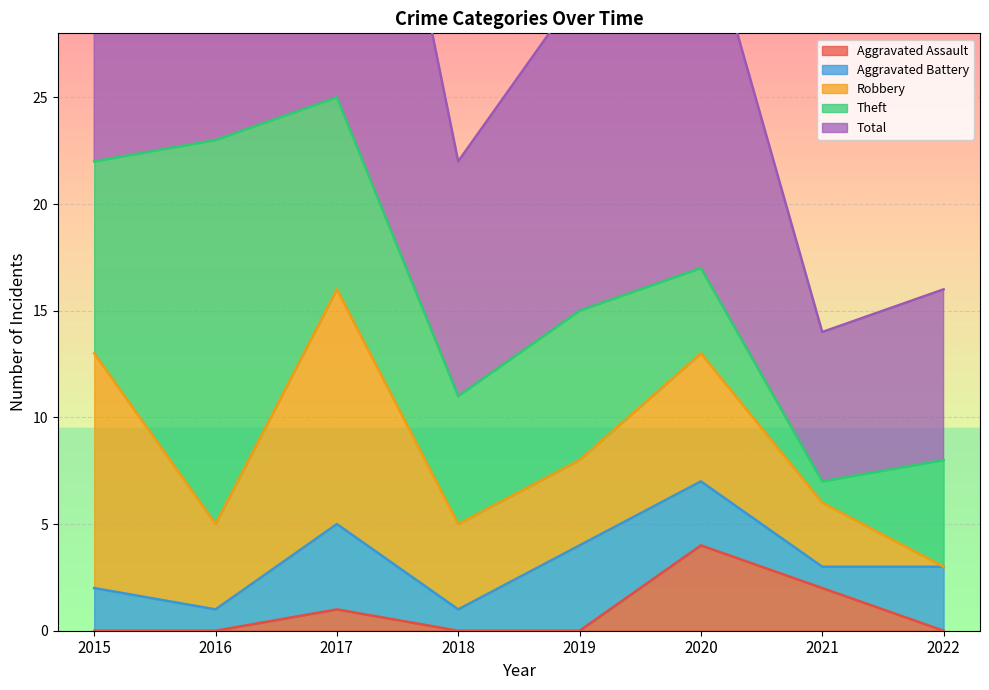

Which has a higher value, 2017 or 2019?

2017